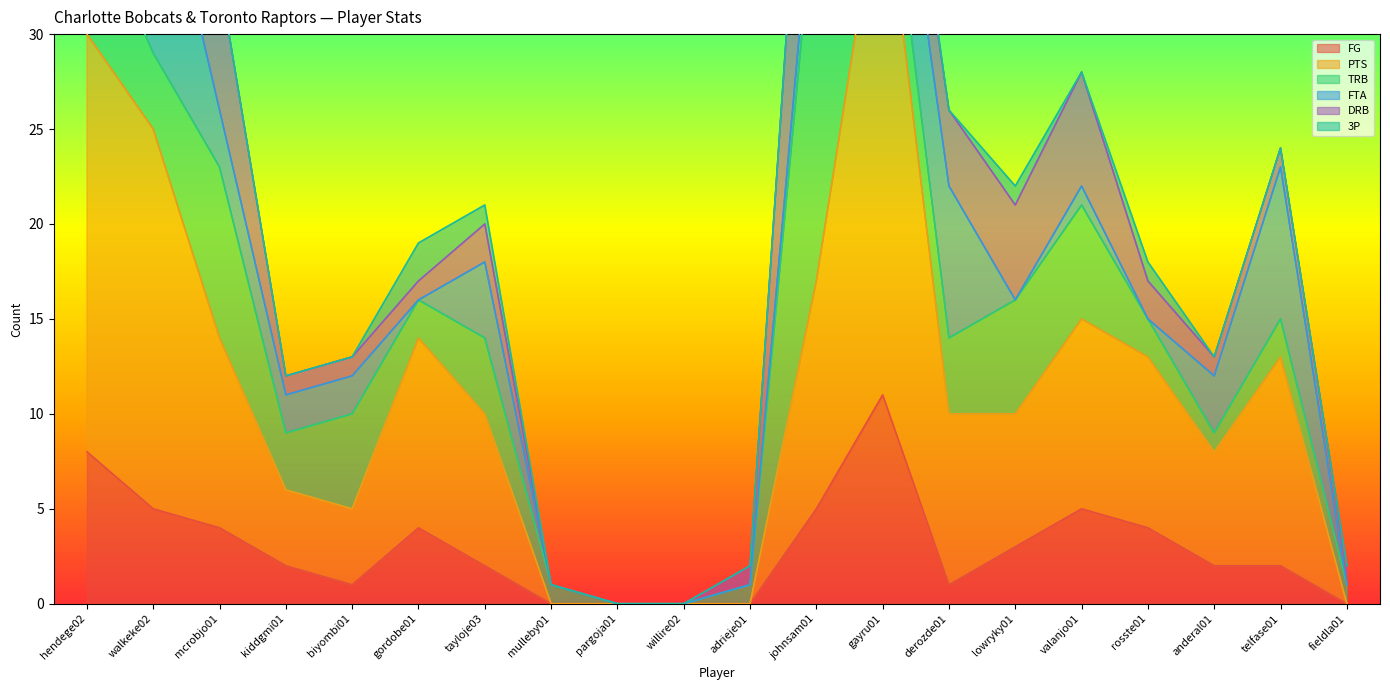

Which series has the largest total across all categories?

PTS